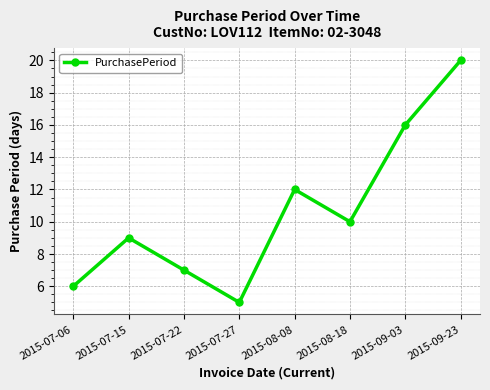

Is it true that the value at 2015-07-22 is 11?

False